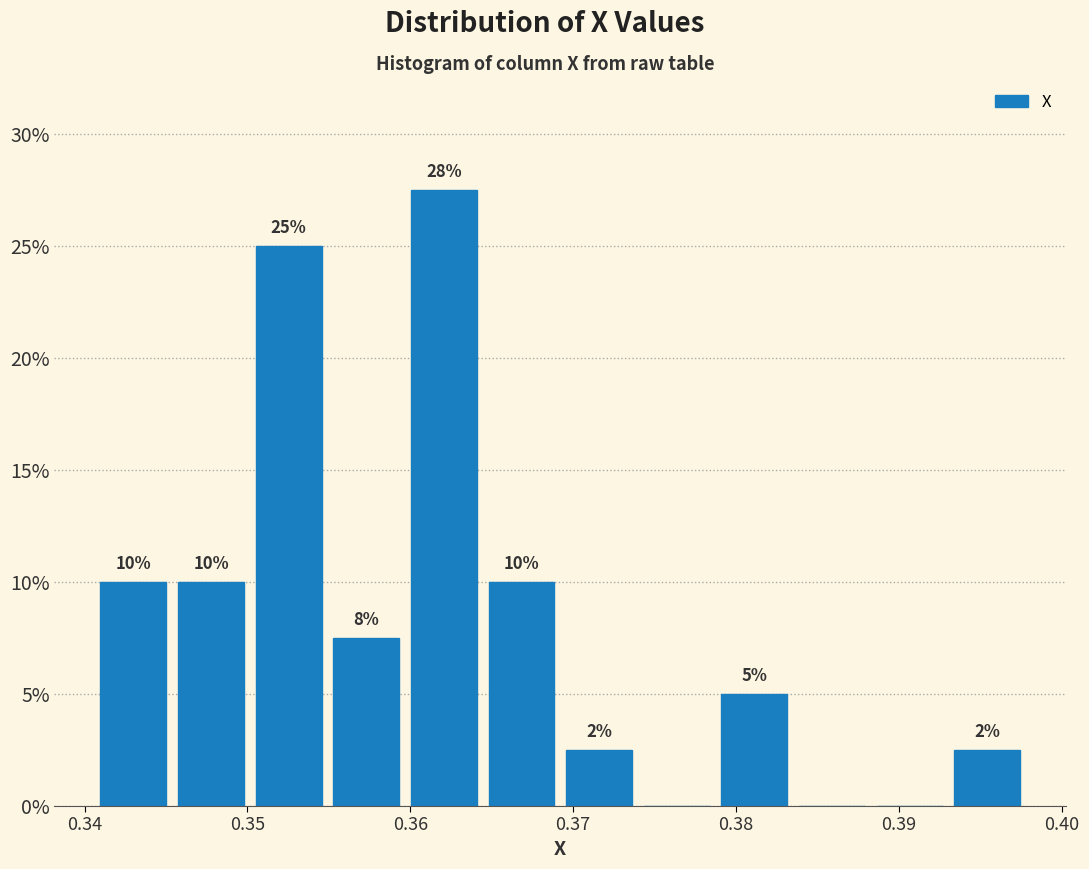

Over which range of the x-axis is the bar tallest?

0.360 to 0.364